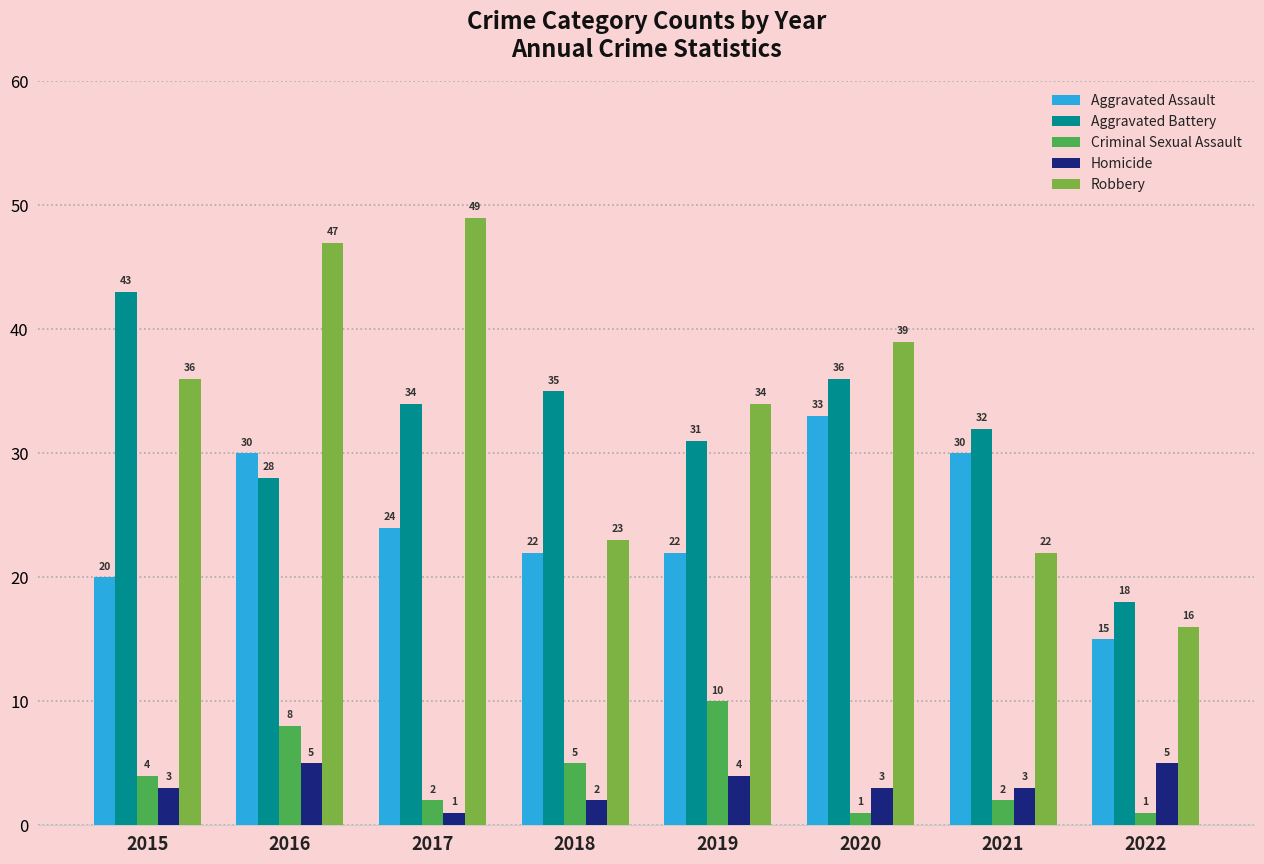

Between 2018 and 2019, which series saw the biggest shift?

Robbery